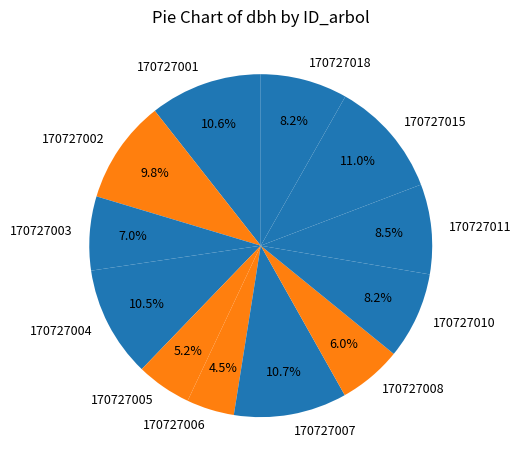

What is the ratio of the value at 170727002 to the value at 170727008?

1.6